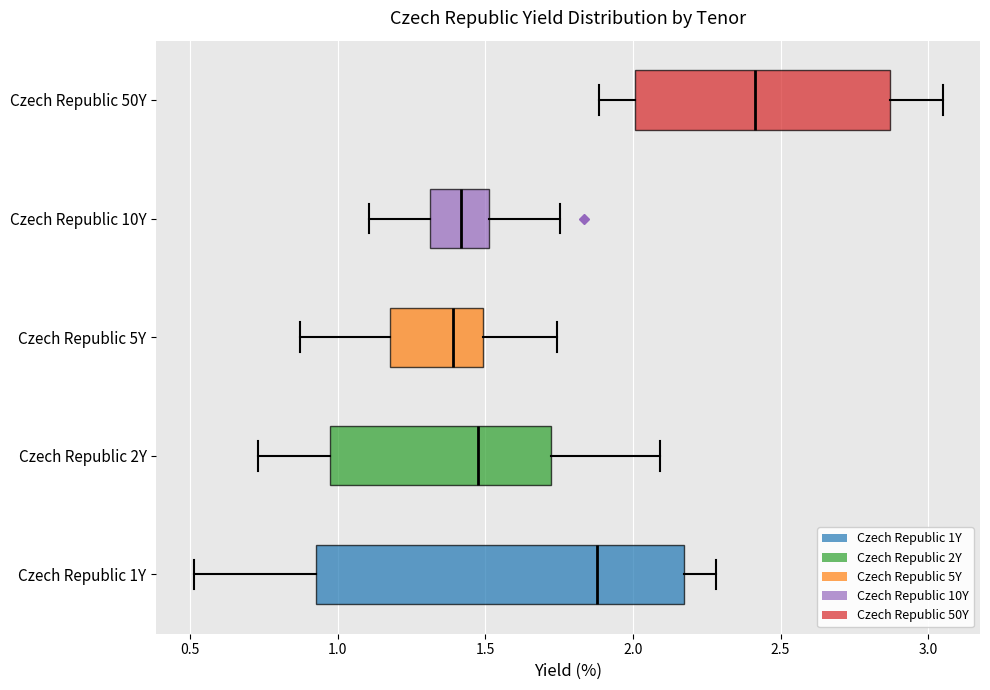

Reading bottom to top, transcribe this box plot: for each box, give where its median line is, the range the box spans, and where its two whiskers end, as read against the x-axis. The values are not printed on the chart, so give them approximately, as read against the axis.

Czech Republic 1Y: median 1.90, box 0.95 to 2.15, whiskers 0.50 to 2.30
Czech Republic 2Y: median 1.50, box 0.95 to 1.70, whiskers 0.75 to 2.10
Czech Republic 5Y: median 1.40, box 1.20 to 1.50, whiskers 0.85 to 1.75
Czech Republic 10Y: median 1.40, box 1.30 to 1.50, whiskers 1.10 to 1.75
Czech Republic 50Y: median 2.40, box 2.00 to 2.85, whiskers 1.90 to 3.05